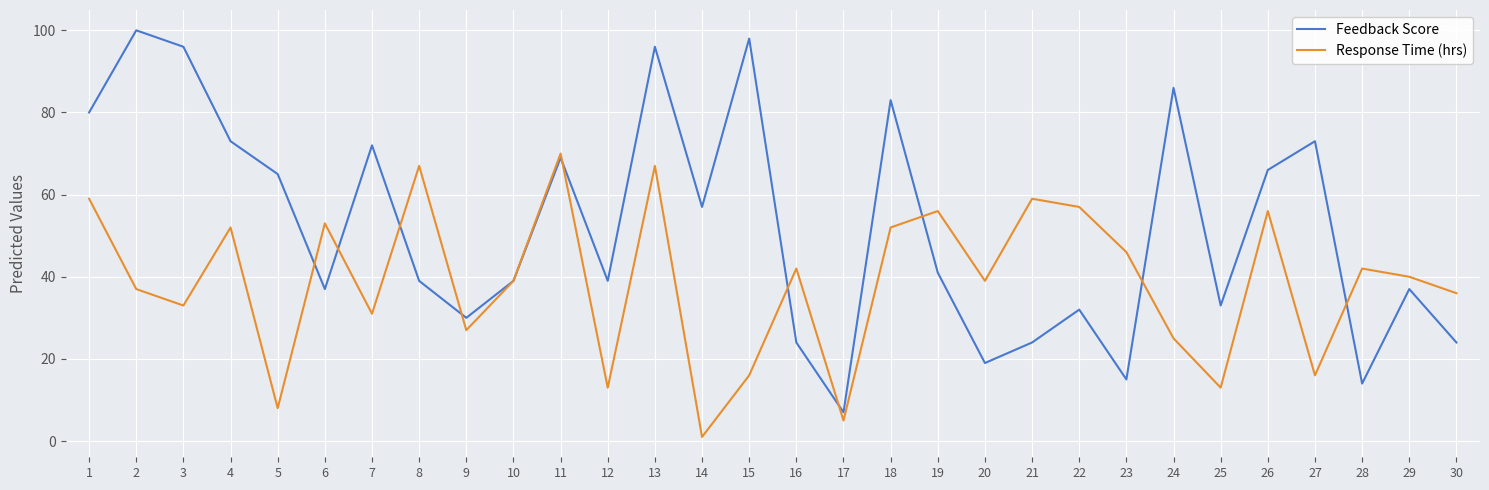

Rank the series by their average value, from lowest to highest.

Response Time (hrs), Feedback Score